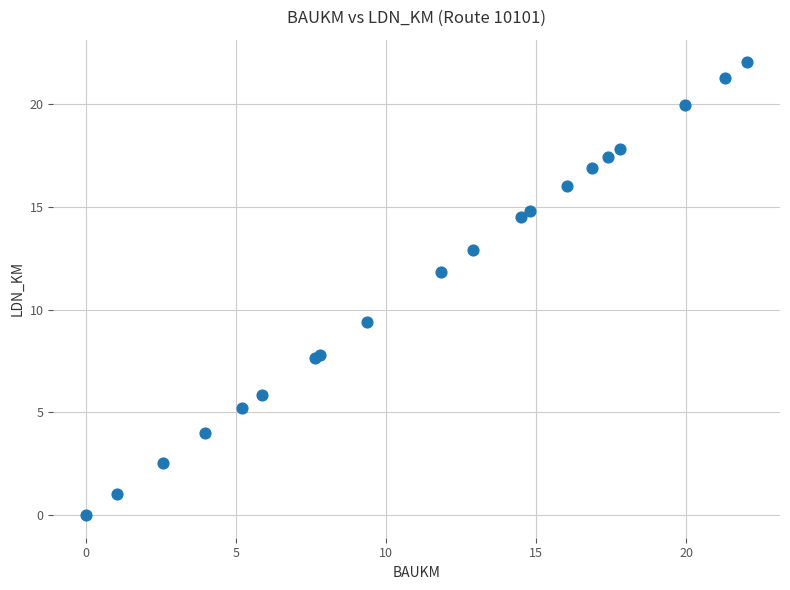

What Y value in the scatter plot is closest to 11?

11.9